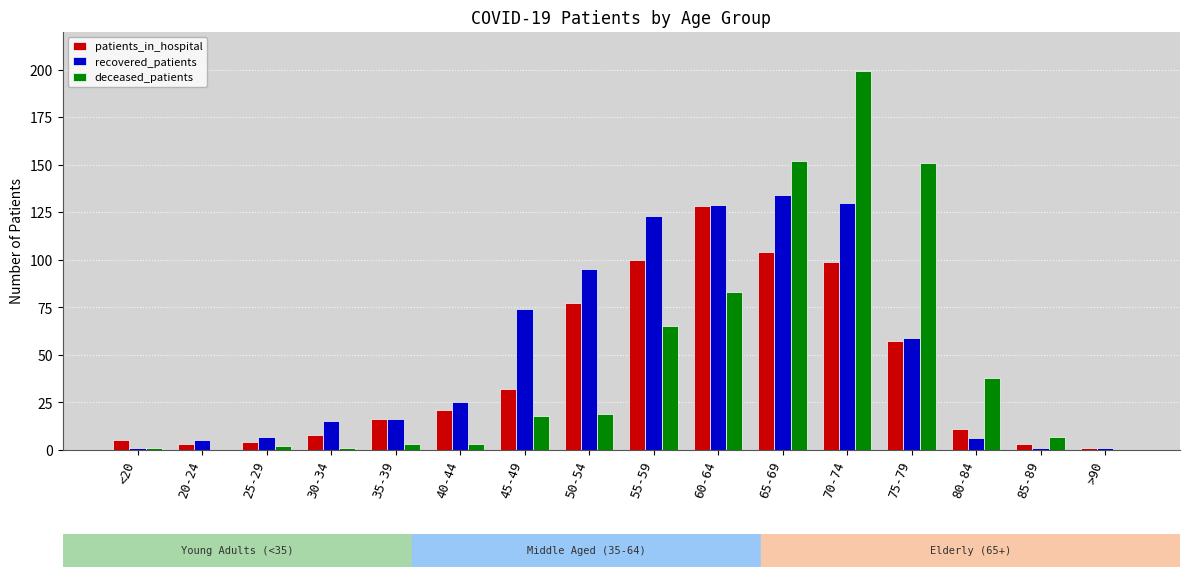

Reading right to left, list all the values displayed in this chart.

patients_in_hospital: 1	3	11	57	99	104	128	100	77	32	21	16	8	4	3	5
recovered_patients: 1	1	6	59	130	134	129	123	95	74	25	16	15	7	5	1
deceased_patients: 0	7	38	151	199	152	83	65	19	18	3	3	1	2	0	1